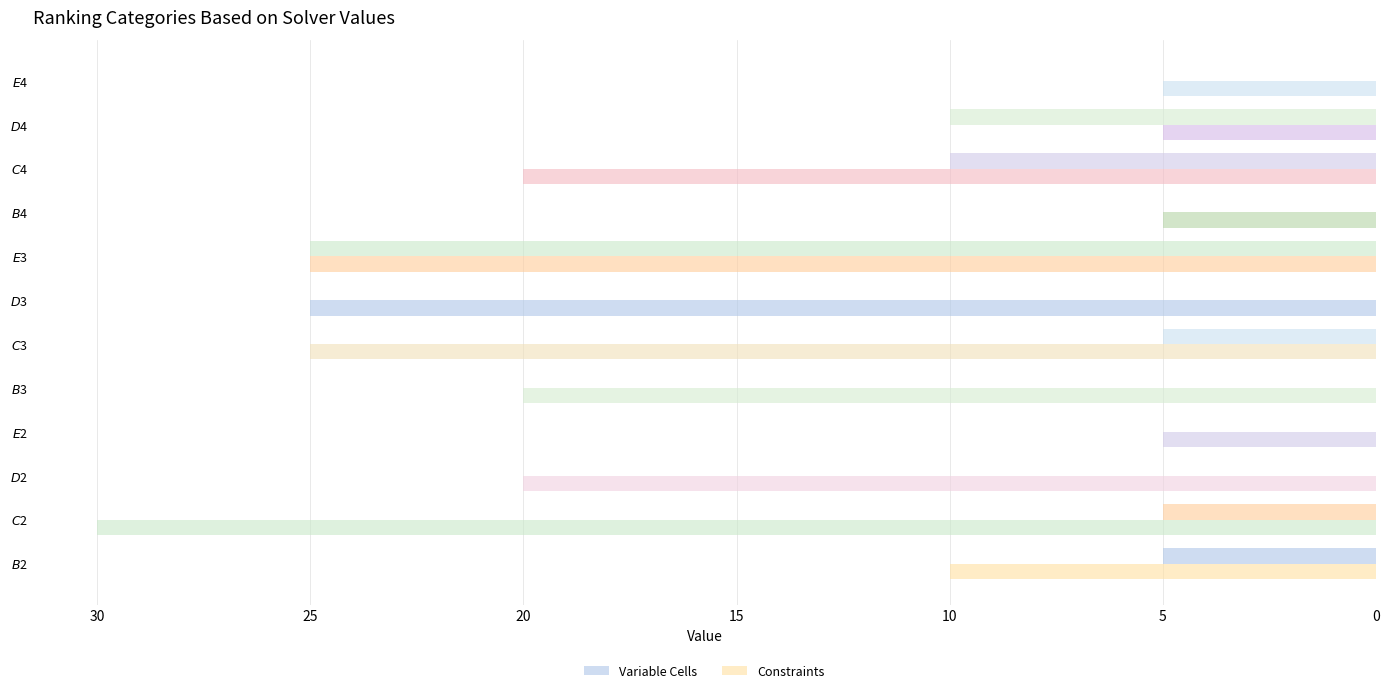

How many Variable Cells values are between 0 and 10?

11